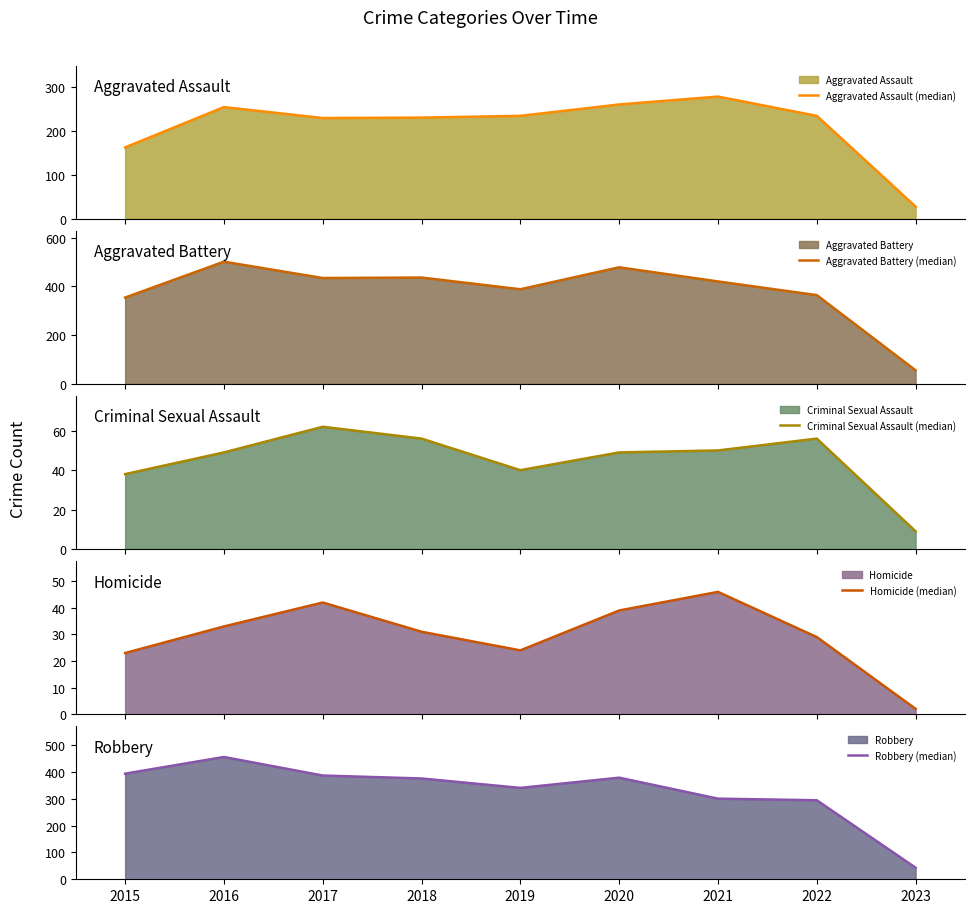

In Robbery (median), how many points are higher than both neighbors (excluding endpoints)?

2